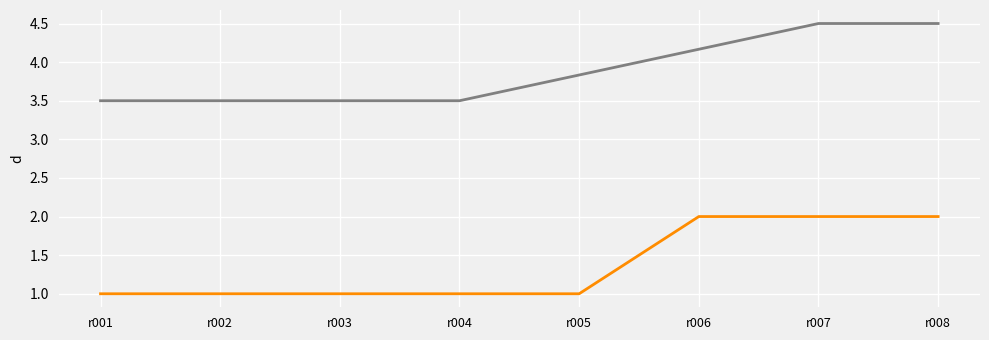

What is the smallest value displayed?

1.0